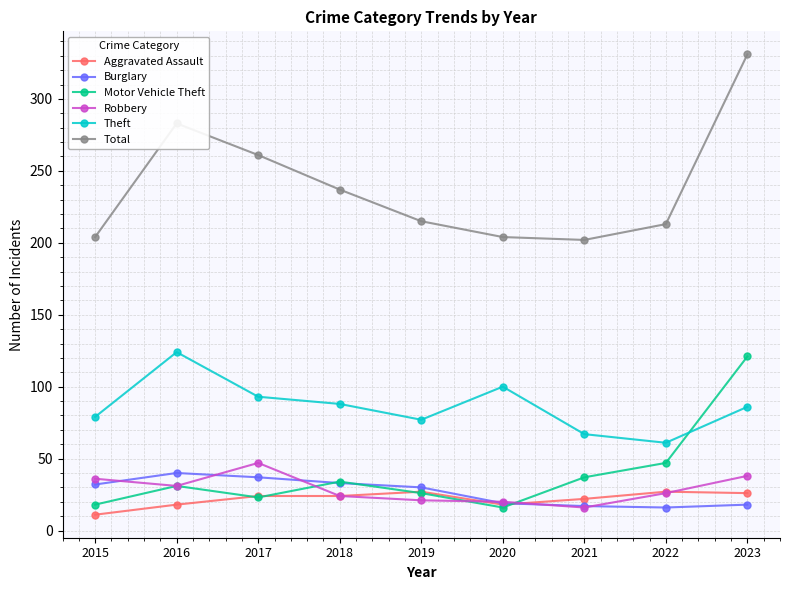

Is it true that Motor Vehicle Theft equals 214 at 2023?

False